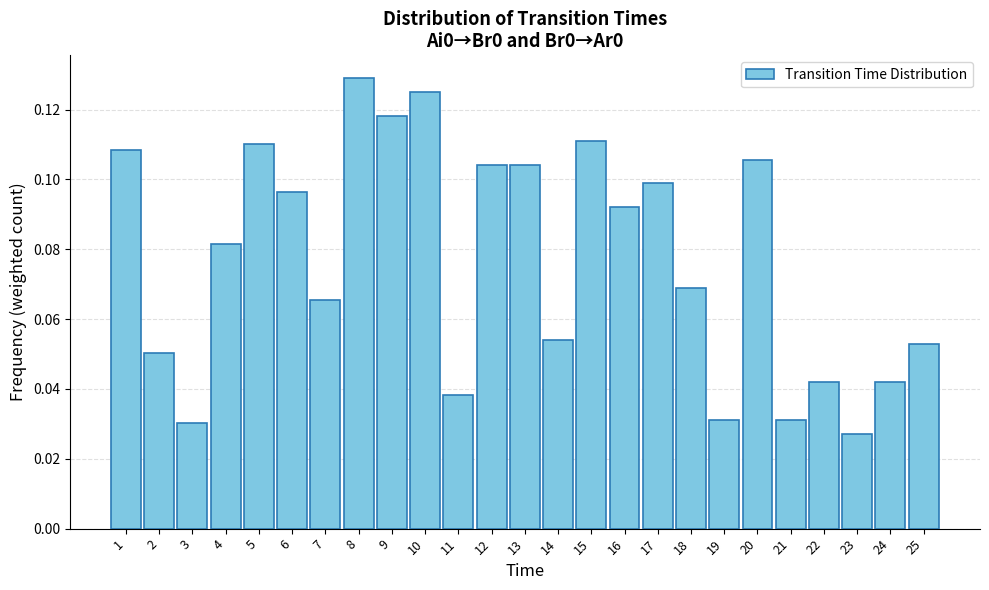

What is the sum of all values?

1.9